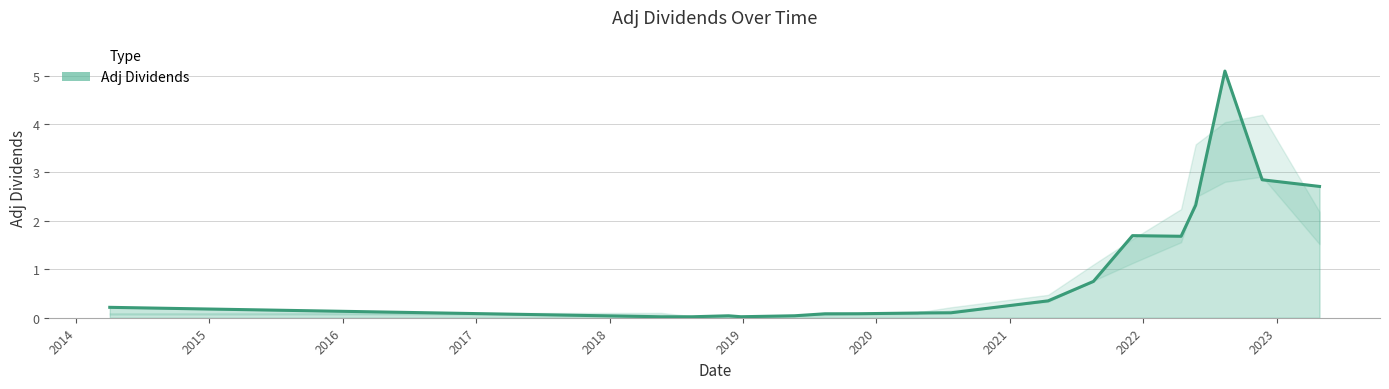

What is the difference between the maximum and minimum values?

5.1